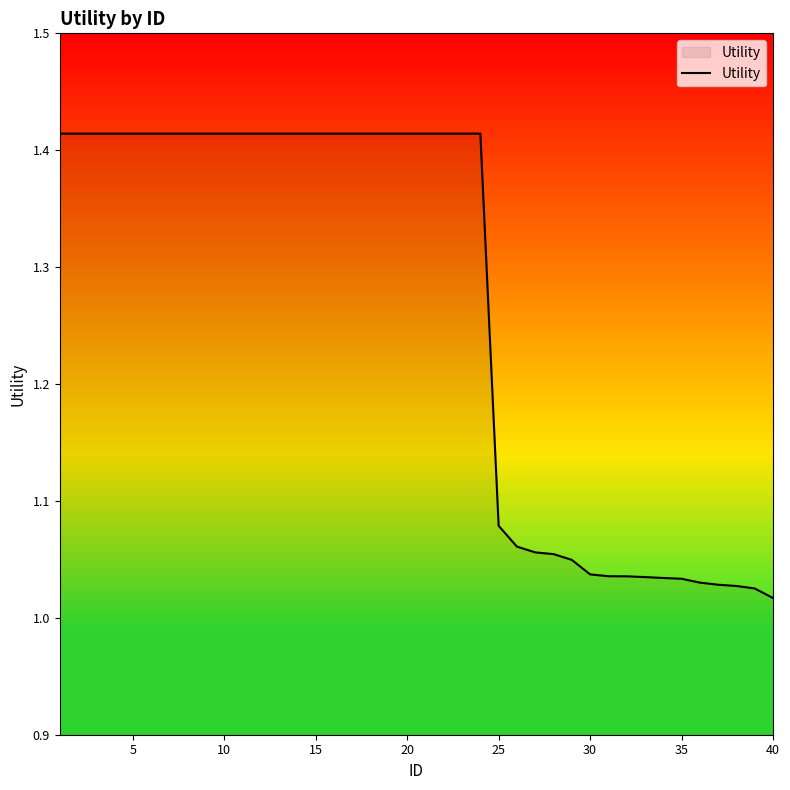

What is the difference between the maximum and minimum values?

0.4